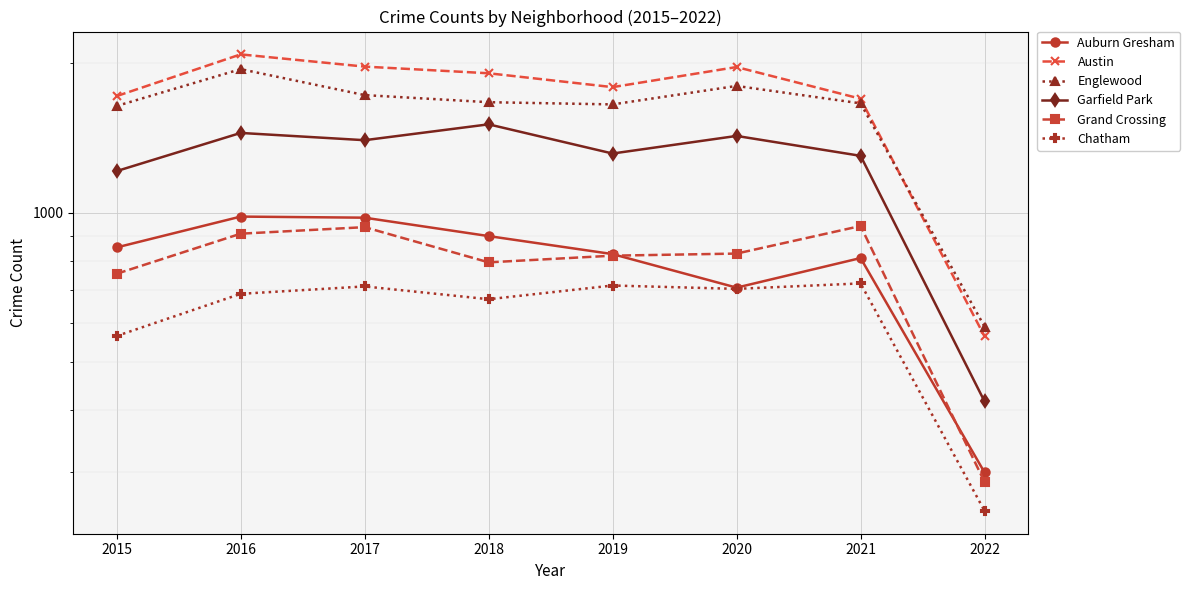

The value of Auburn Gresham at 2018 is 1605. True or false?

False